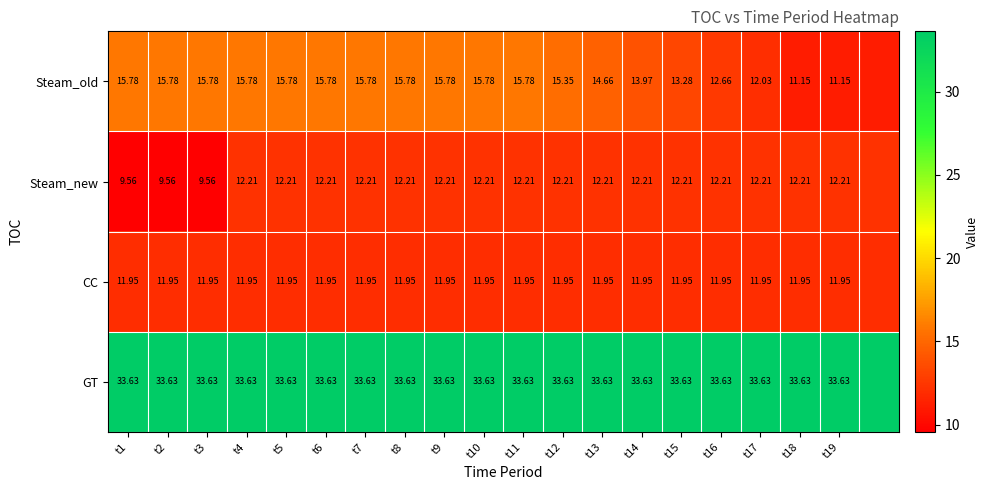

At t19, list the series in order from largest to smallest.

GT, Steam_new, CC, Steam_old